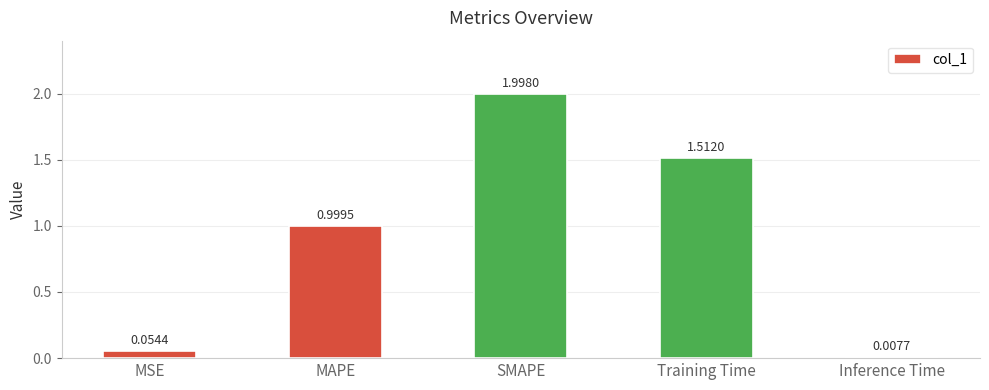

What is the label of the 5th bar from the left?

Inference Time